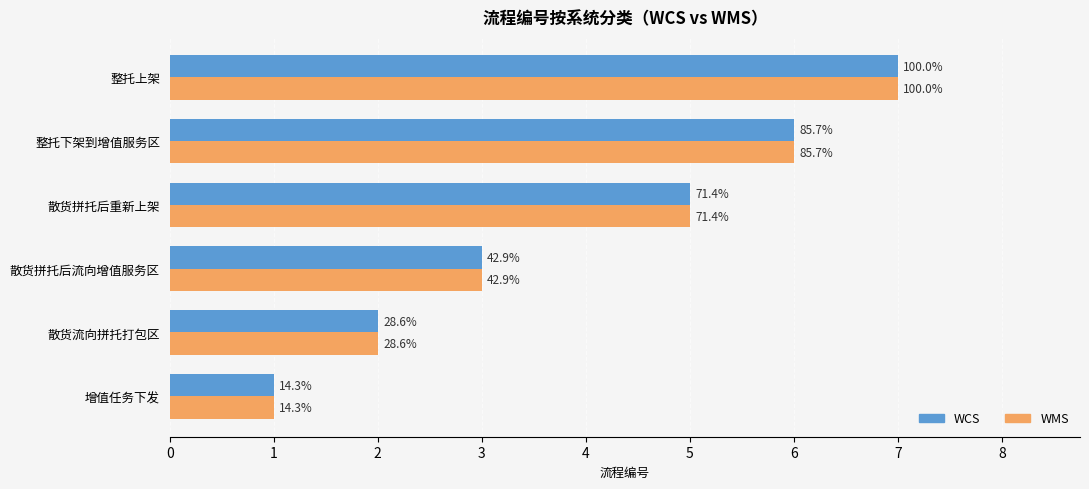

What is the lowest value of the WCS series?

1